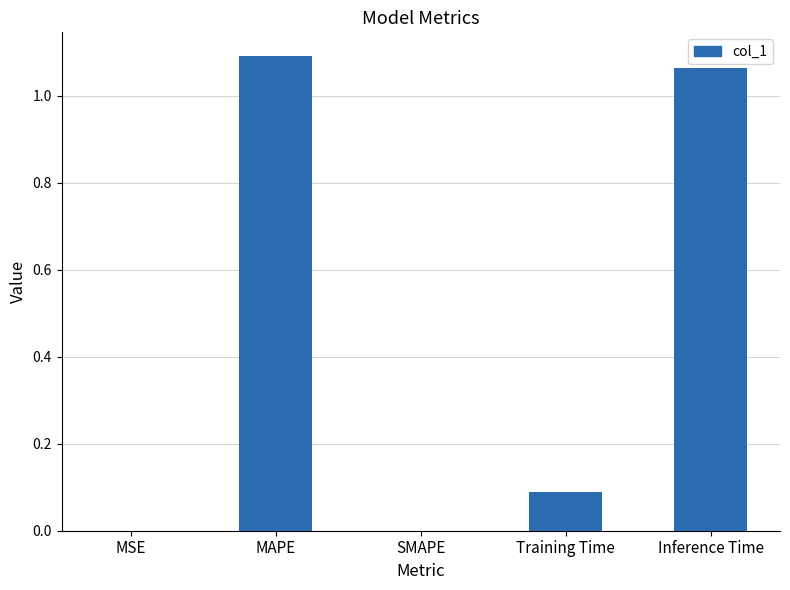

Which label corresponds to the smallest value in the chart?

SMAPE